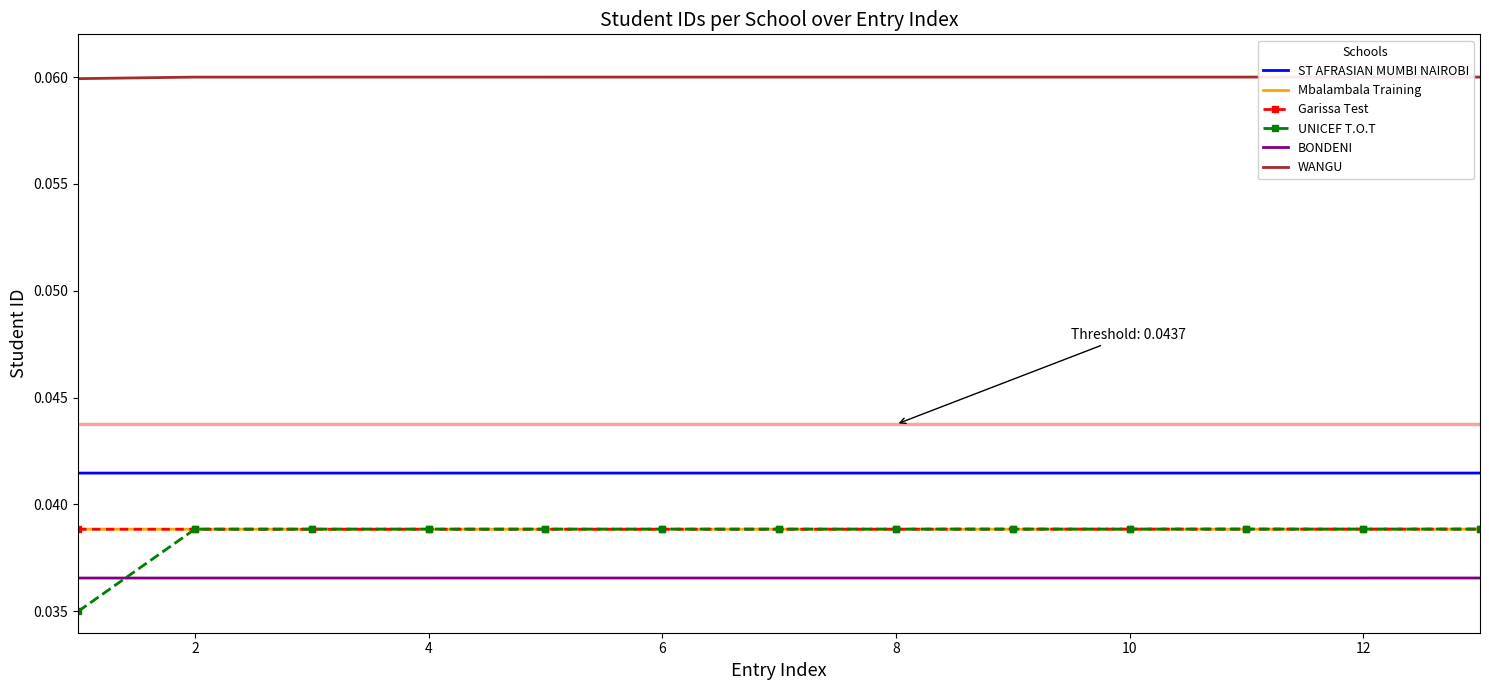

True or false: ST AFRASIAN MUMBI NAIROBI and WANGU cross at least once.

False